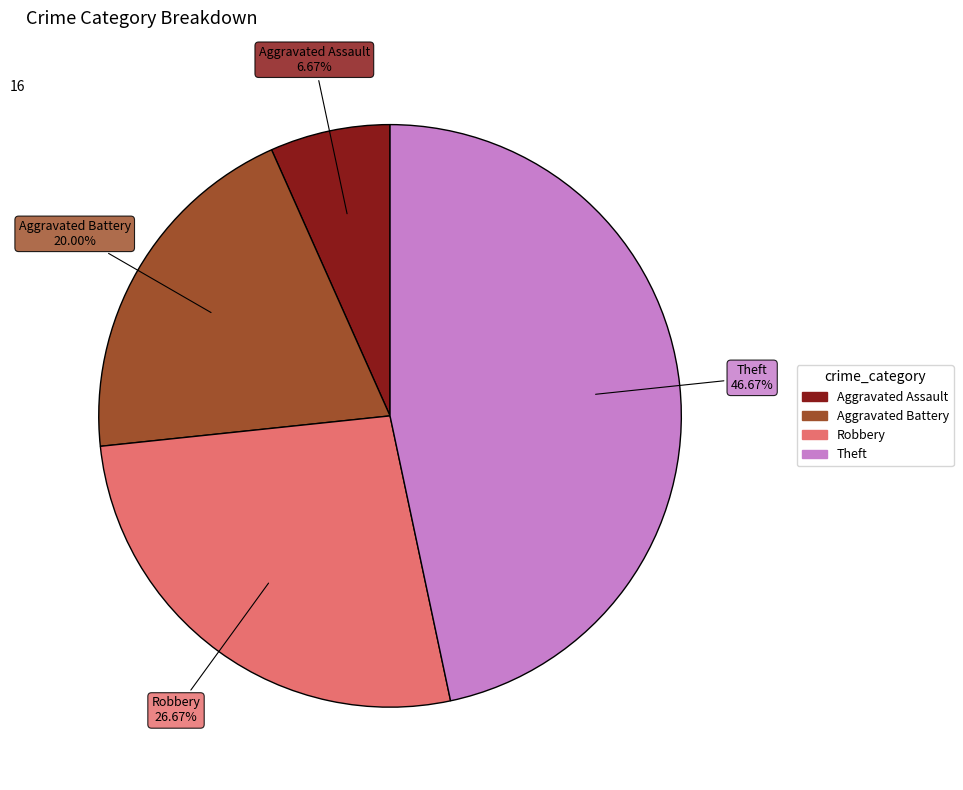

To the nearest percent, what is the difference between the largest and smallest slice percentages?

40%